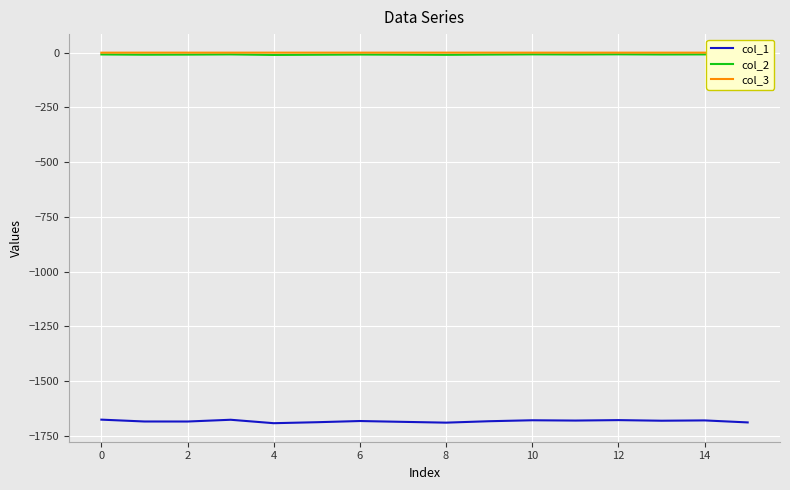

True or false: col_2 and col_1 intersect in this chart.

False